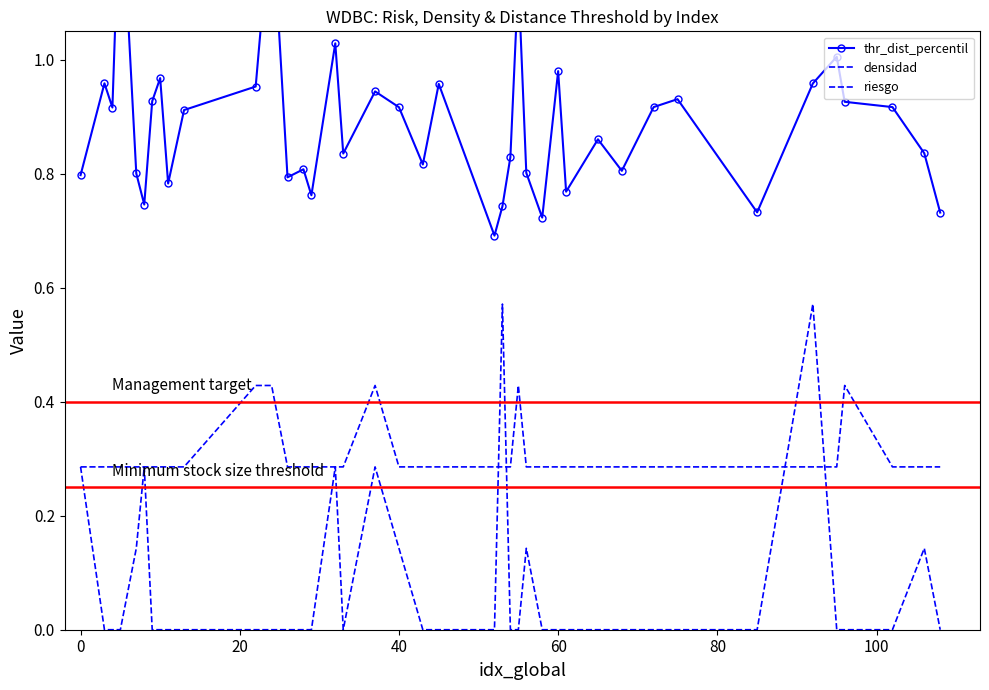

What is the average value of the thr_dist_percentil series?

0.9